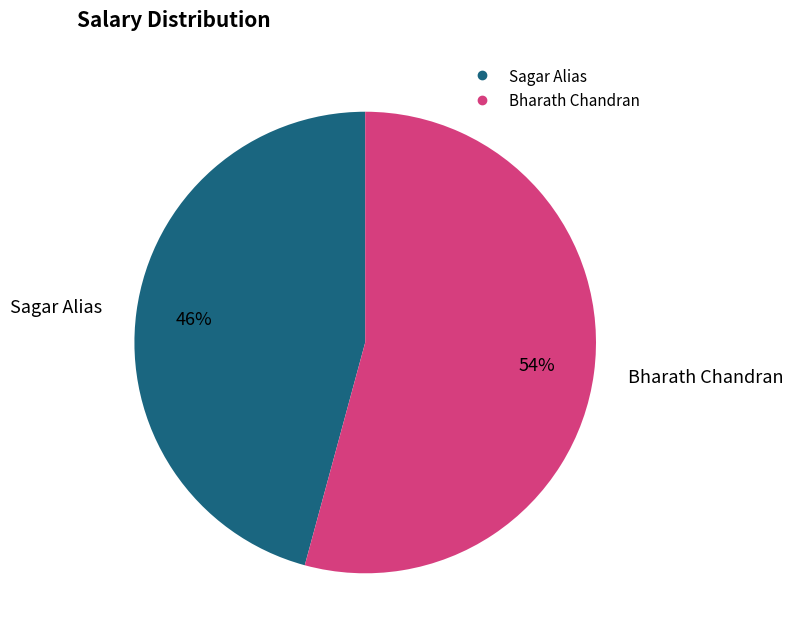

Count the number of slices in the pie.

2